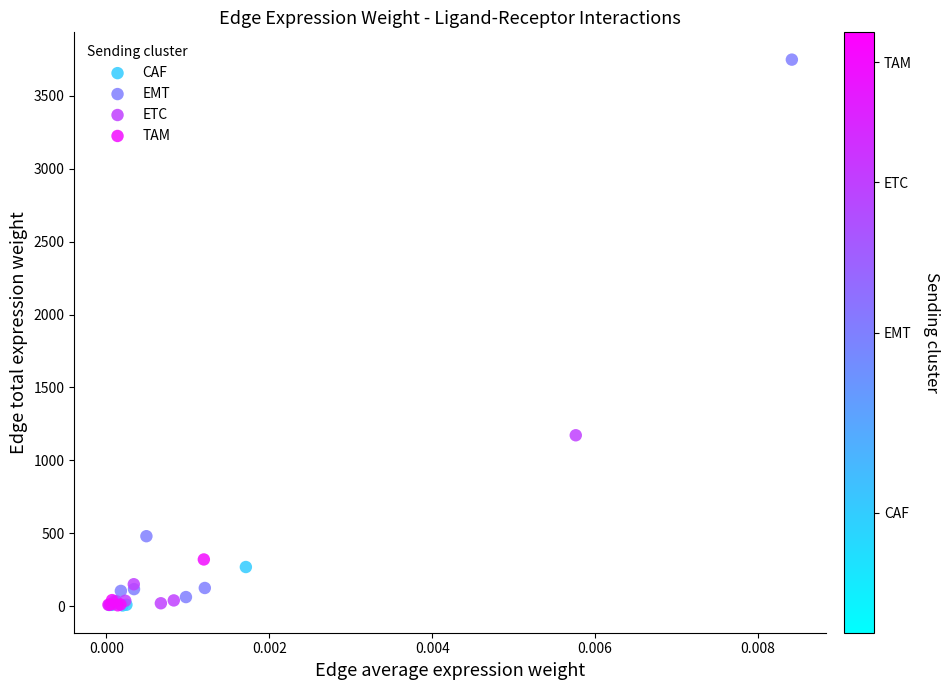

Which series has the largest Y range (max minus min)?

EMT